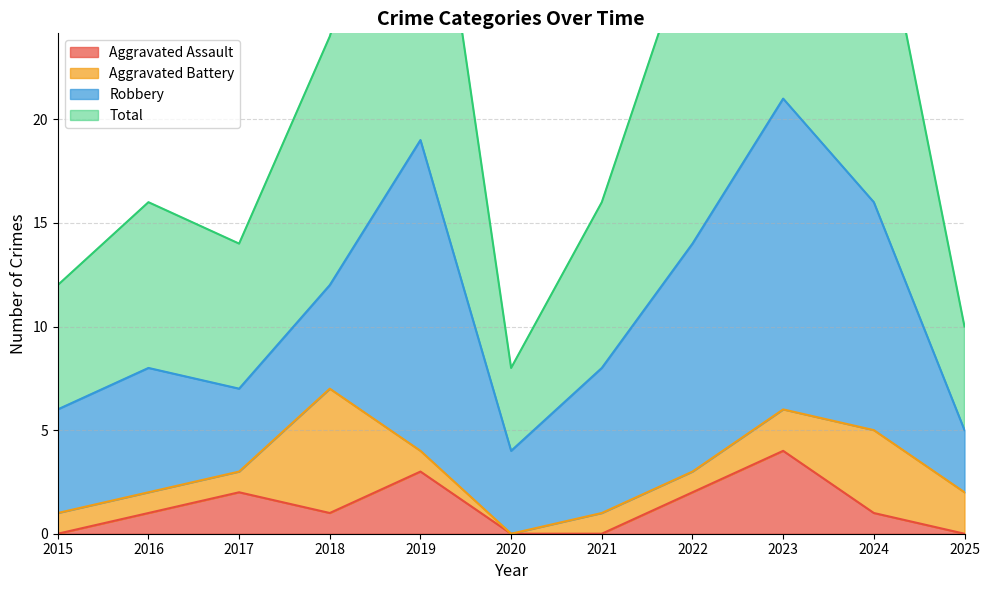

Is it true that Aggravated Assault equals 0 at 2021?

True